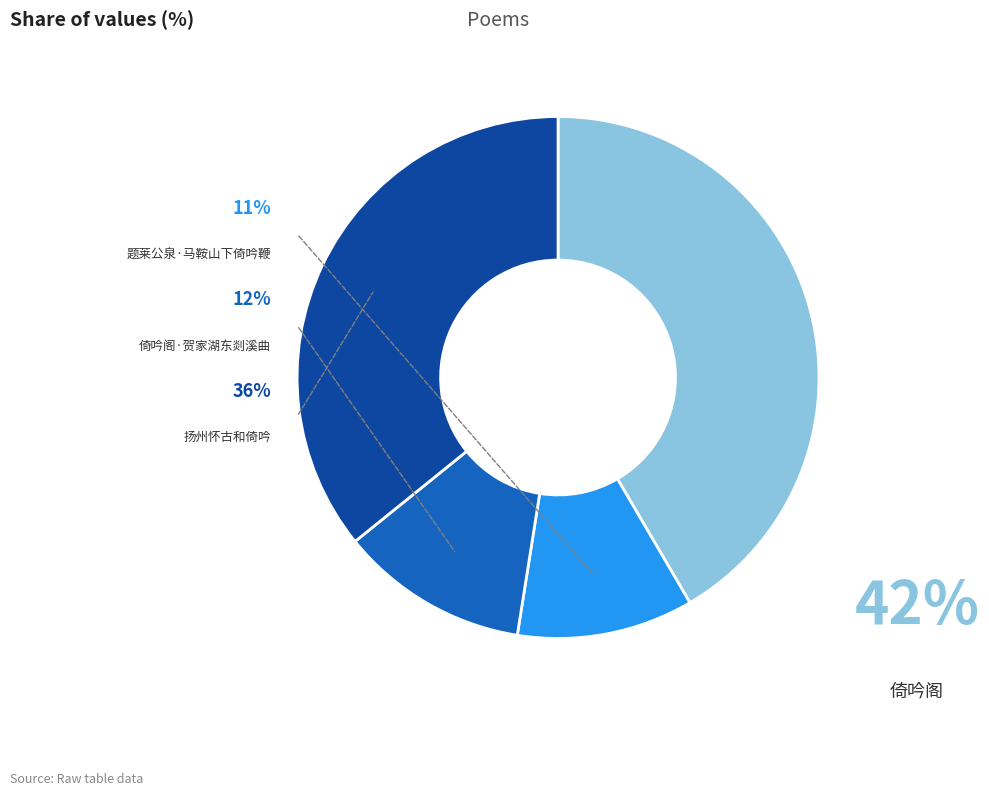

Combined, what portion of the pie is 扬州怀古和倚吟 and 题莱公泉·马鞍山下倚吟鞭?

46.7%